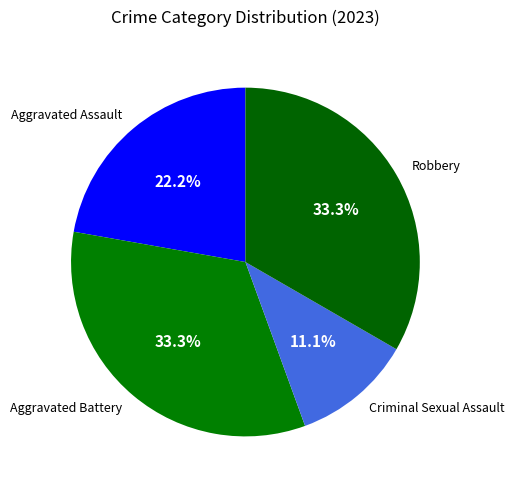

What is the smallest slice in the pie chart?

Criminal Sexual Assault